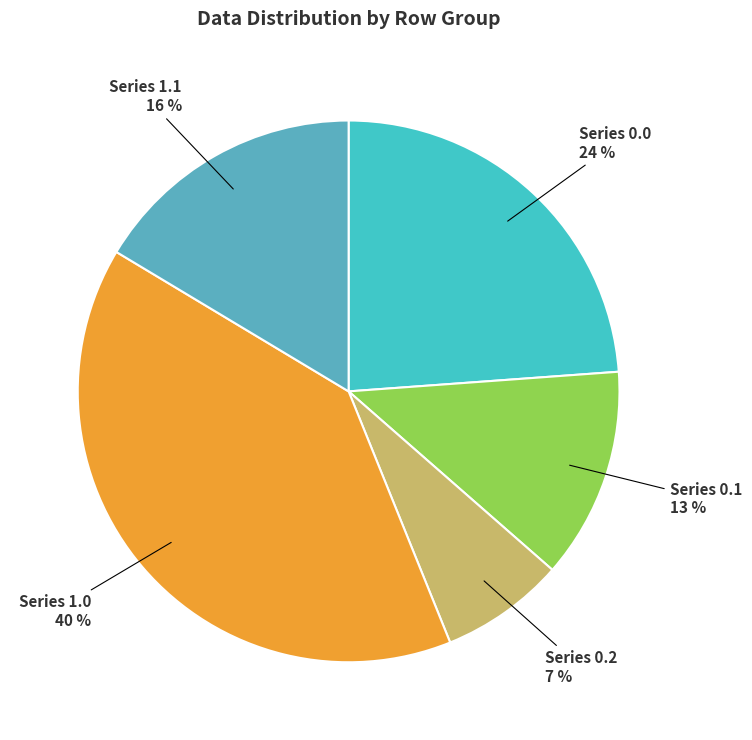

What is the smallest slice in the pie chart?

Series 0.2